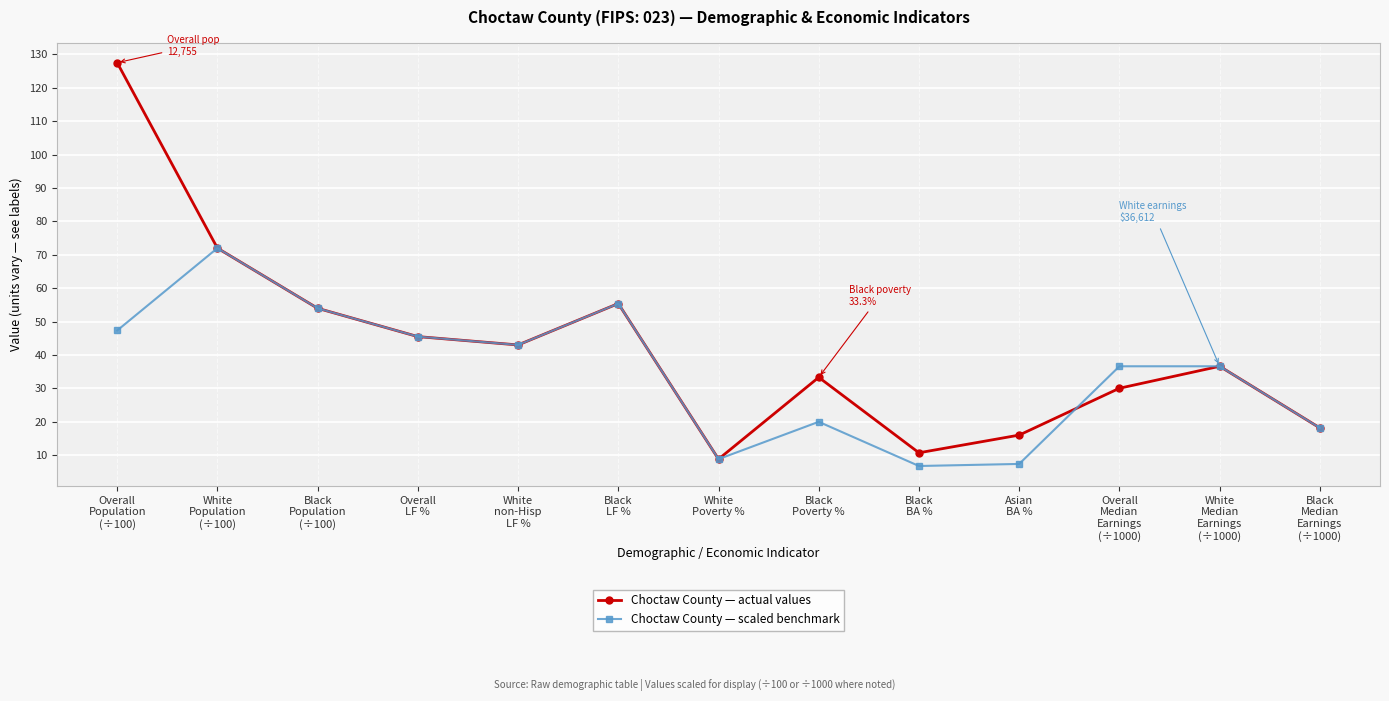

Which series has the largest total across all categories?

Choctaw County — actual values